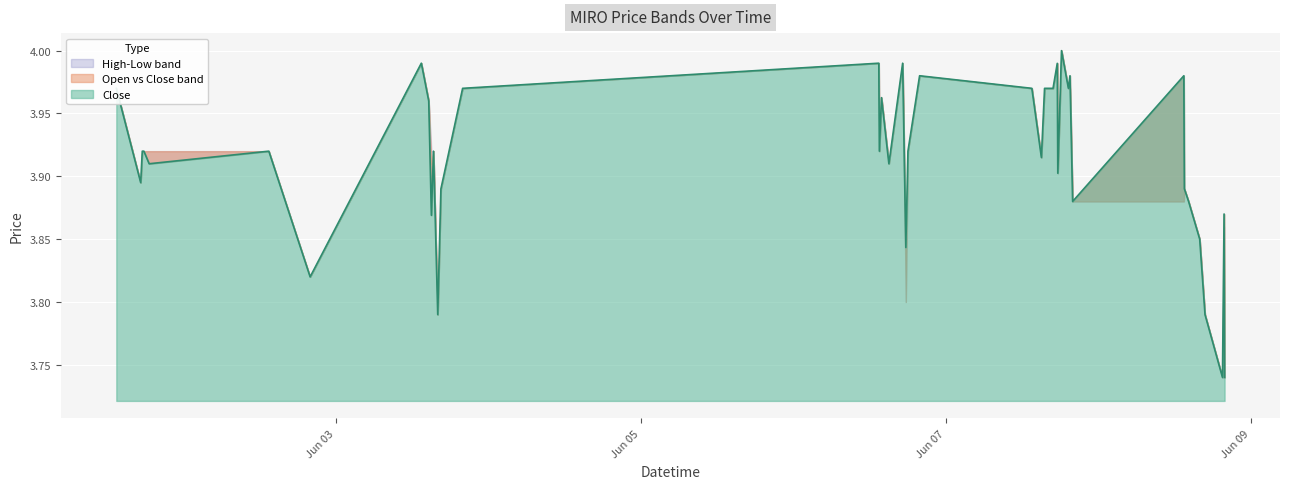

Reading right to left, what are all the values shown in this chart?

open: 3.7	3.9	3.7	3.8	3.9	3.9	3.9	3.9	3.9	4.0	4.0	4.0	3.9	4.0	4.0	4.0	3.9	4.0	4.0	3.9	3.8	4.0	3.9	4.0	3.9	4.0	4.0	3.9	3.8	3.9	3.9	4.0	4.0	3.8	3.9	3.9	3.9	3.9	3.9	4.0
high: 3.7	3.9	3.7	3.8	3.9	3.9	3.9	4.0	3.9	4.0	4.0	4.0	3.9	4.0	4.0	4.0	3.9	4.0	4.0	3.9	3.8	4.0	3.9	4.0	3.9	4.0	4.0	3.9	3.8	3.9	3.9	4.0	4.0	3.8	3.9	3.9	3.9	3.9	3.9	4.0
low: 3.7	3.9	3.7	3.8	3.9	3.9	3.9	3.9	3.9	4.0	4.0	4.0	3.9	4.0	4.0	4.0	3.9	4.0	4.0	3.9	3.8	4.0	3.9	4.0	3.9	4.0	4.0	3.9	3.8	3.9	3.9	4.0	4.0	3.8	3.9	3.9	3.9	3.9	3.9	4.0
close: 3.7	3.9	3.7	3.8	3.9	3.9	3.9	4.0	3.9	4.0	4.0	4.0	3.9	4.0	4.0	4.0	3.9	4.0	4.0	3.9	3.8	4.0	3.9	4.0	3.9	4.0	4.0	3.9	3.8	3.9	3.9	4.0	4.0	3.8	3.9	3.9	3.9	3.9	3.9	4.0